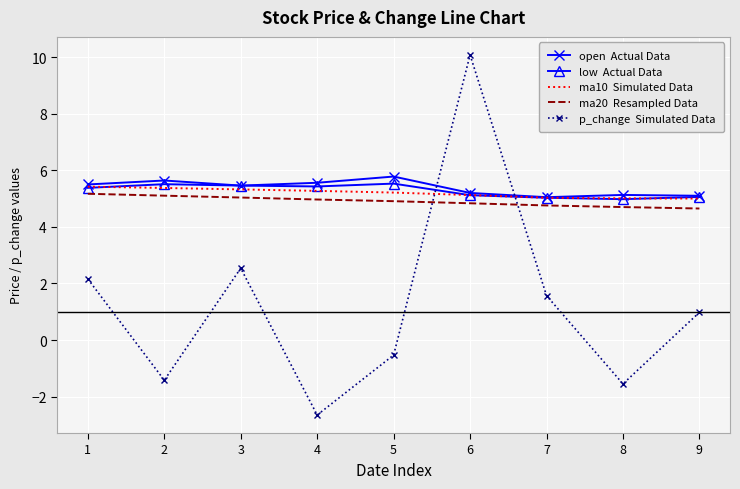

At which category is the sum across all series the highest?

6